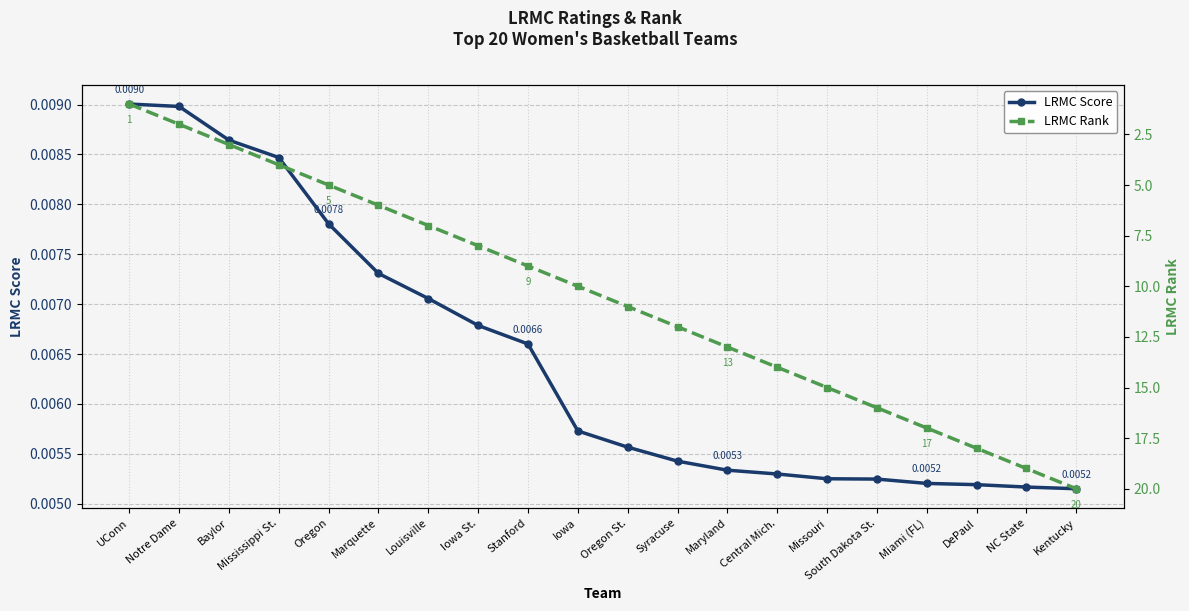

What is the difference between the LRMC Rank values at Oregon and Louisville?

2.0